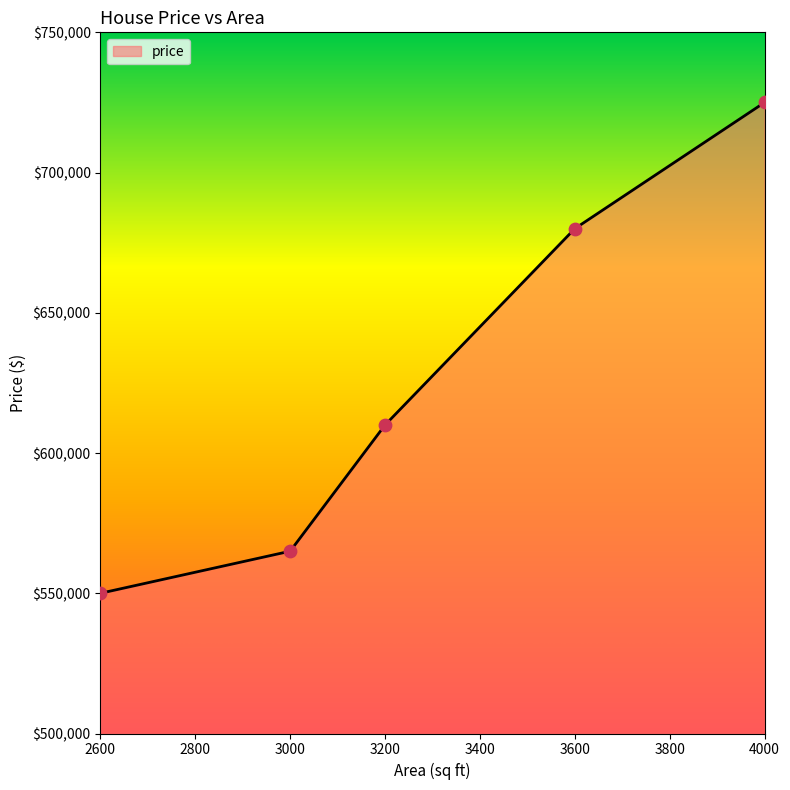

Between 3600 and 2600, which is larger?

3600